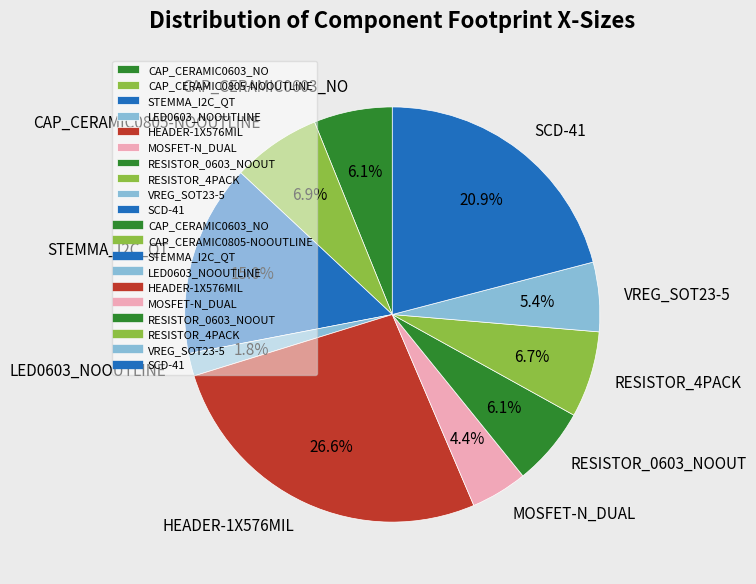

How many segments does this pie chart have?

10